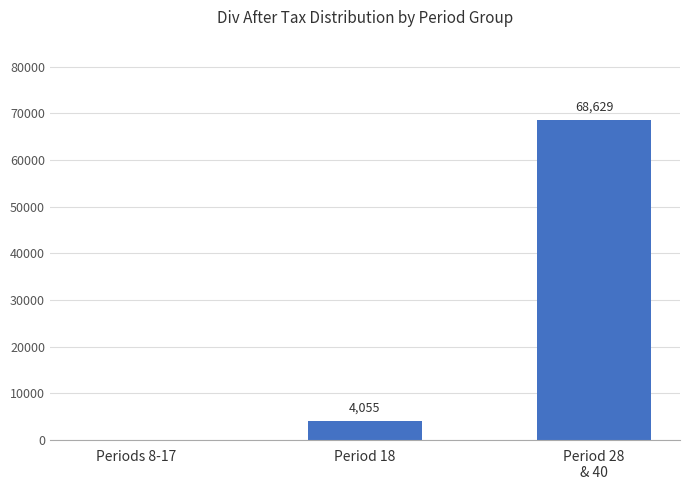

How many positive values are there?

2